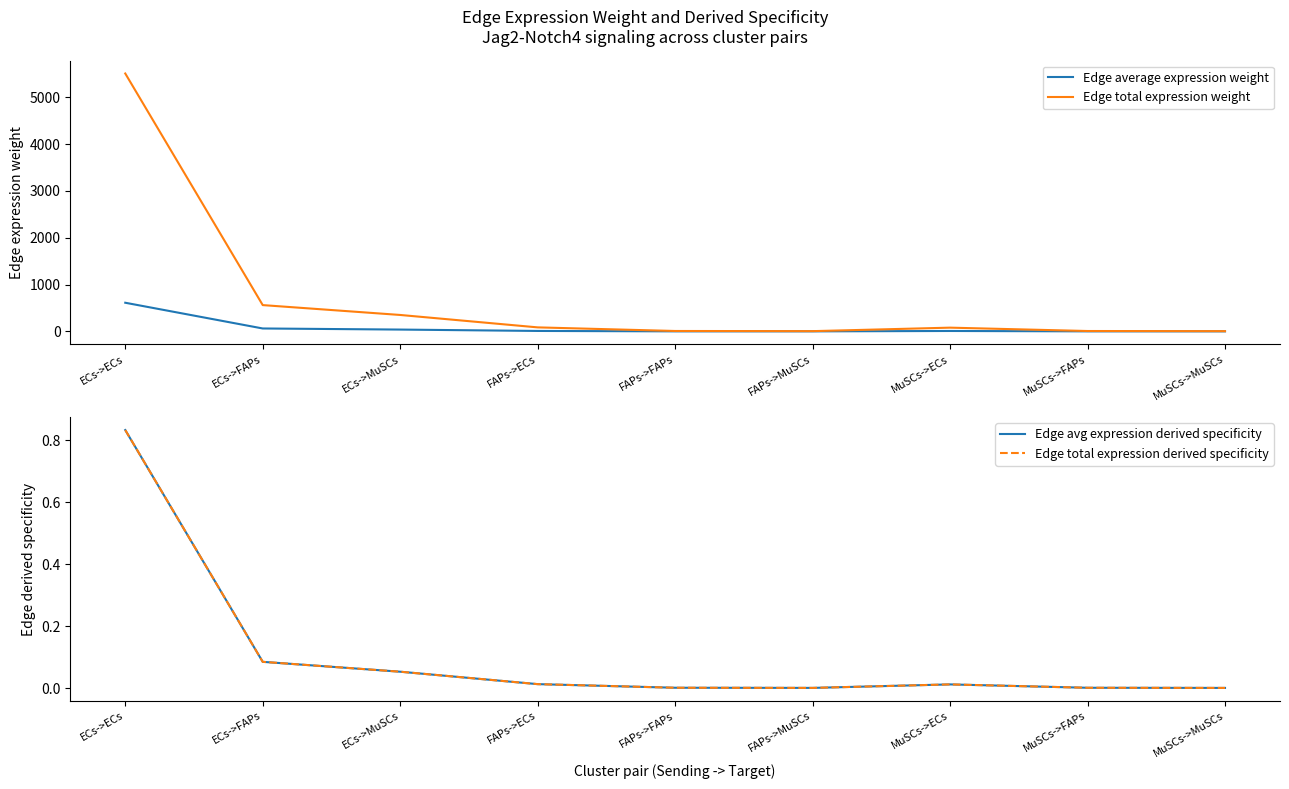

How many lines are shown in the chart?

4